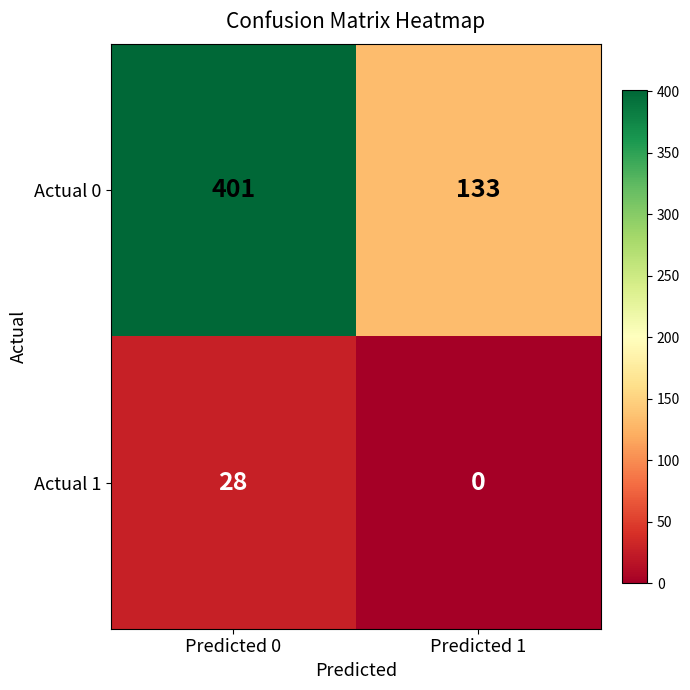

How many data points in Actual 1 are less than 28?

1